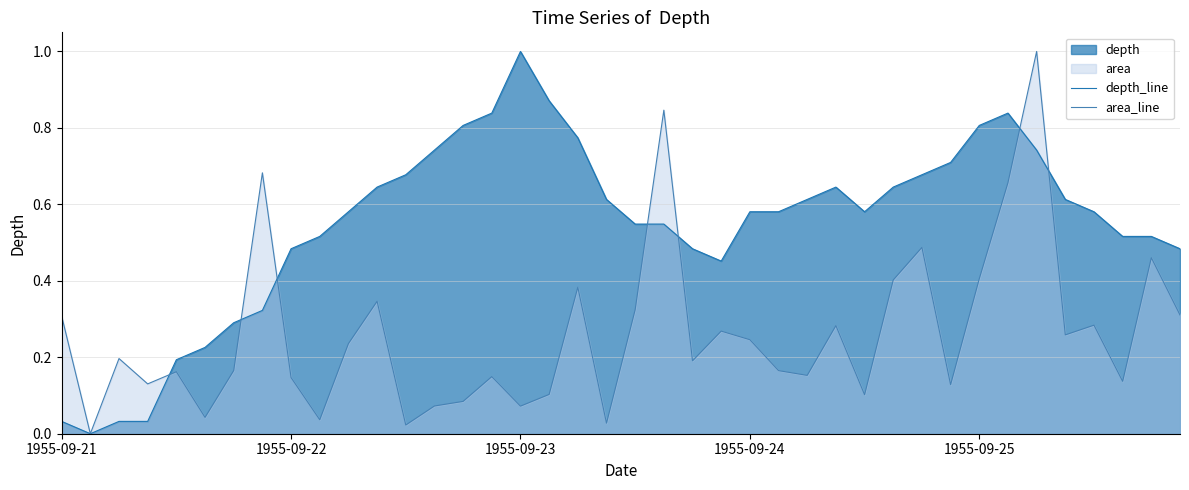

How many values in area_line are above zero?

39